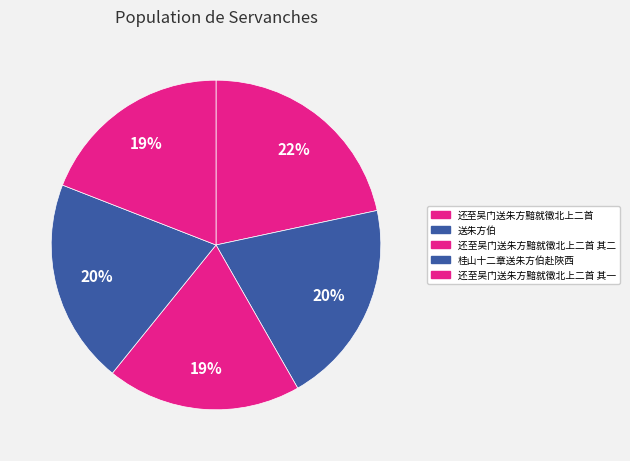

Count the number of slices in the pie.

5